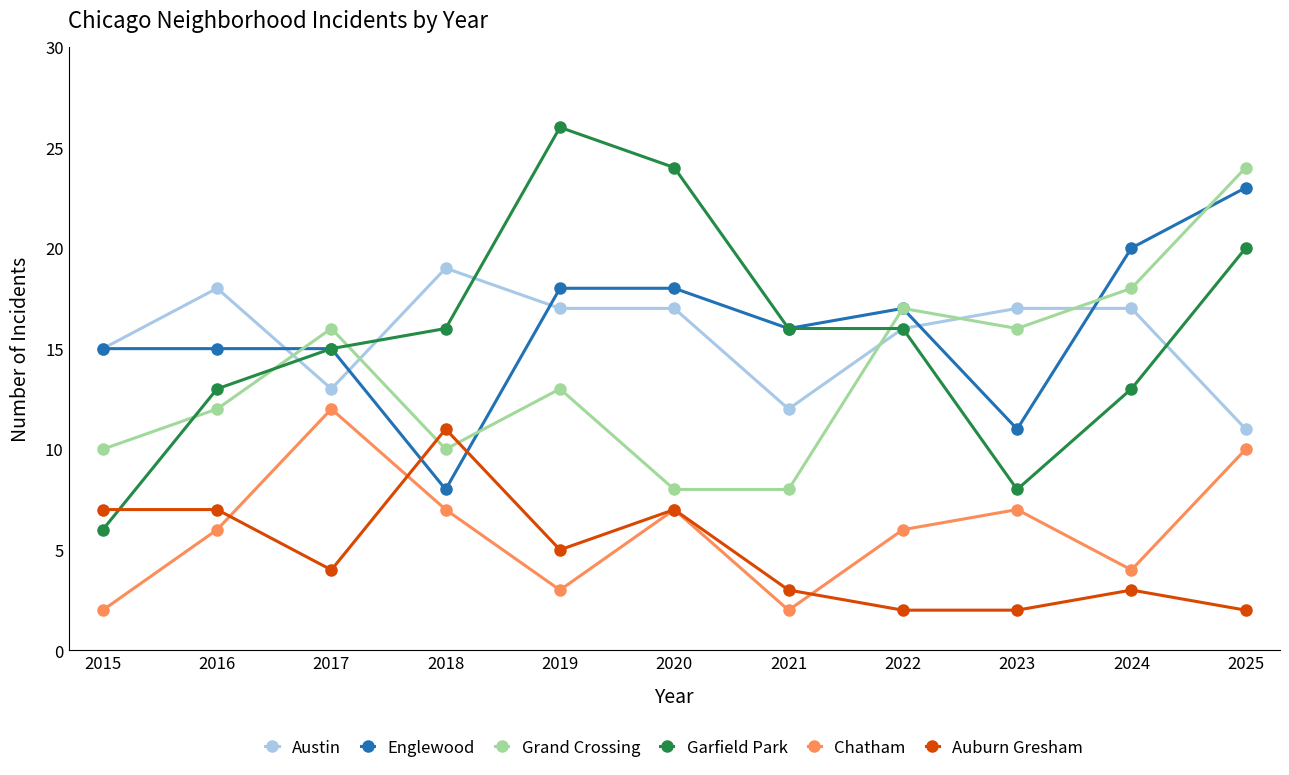

At which label does Garfield Park reach its peak?

2019